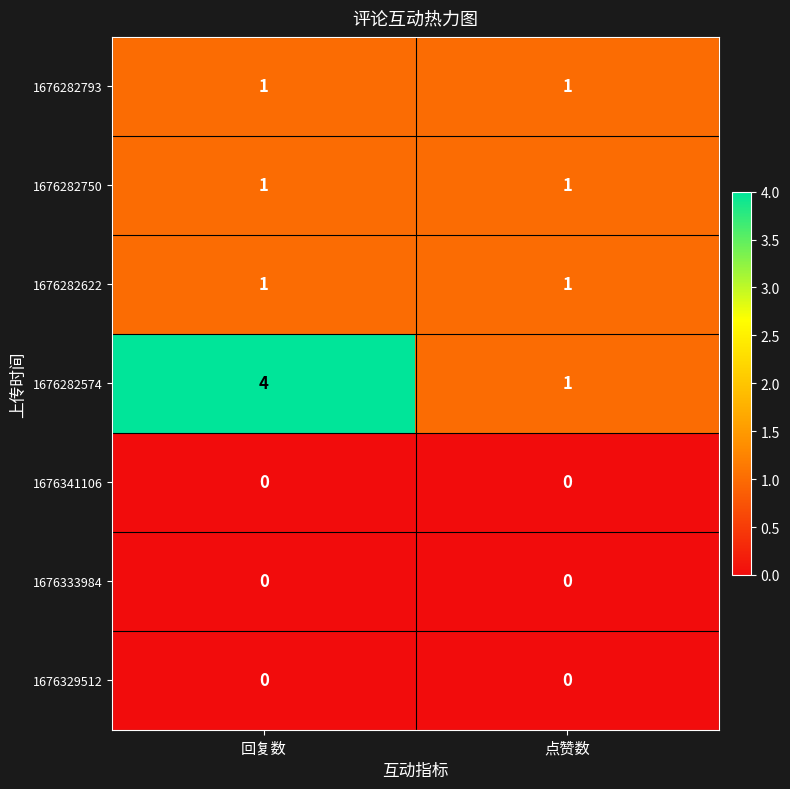

Which series changed the most between 回复数 and 点赞数?

1676282574